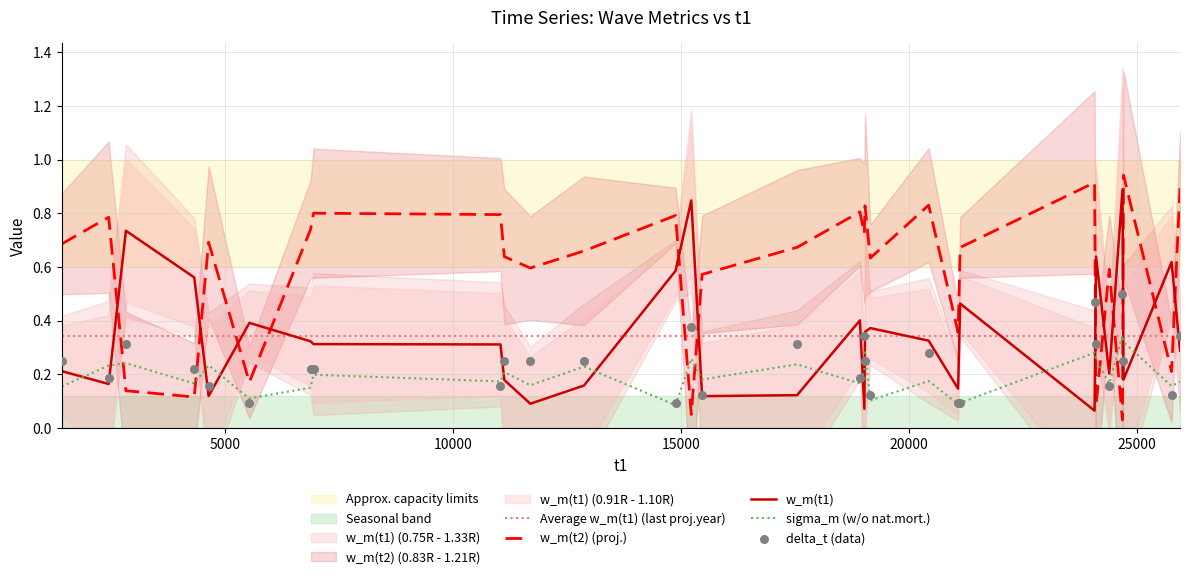

Which series has the widest spread of Y values?

w_m(t2)